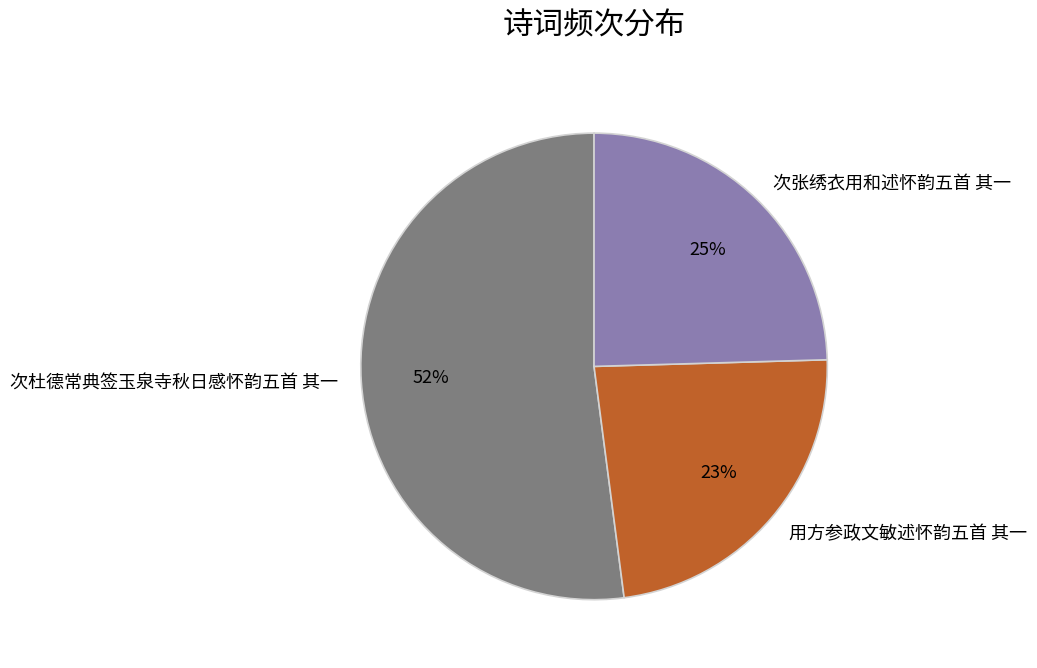

What is the majority slice?

次杜德常典签玉泉寺秋日感怀韵五首 其一